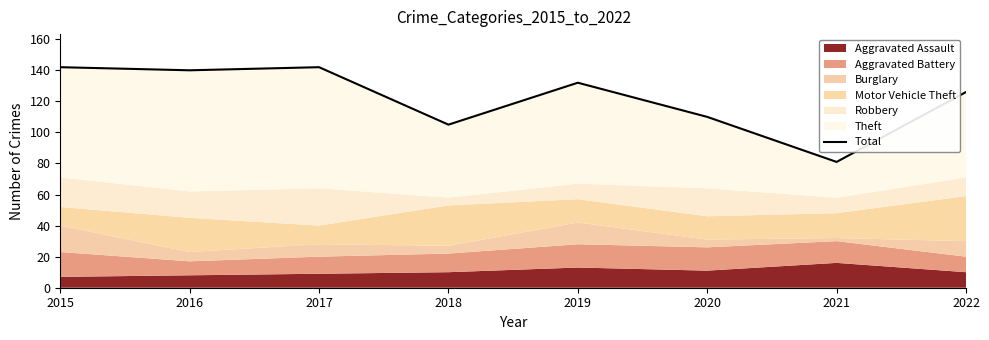

True or false: the data shows 132 at 2019.

True